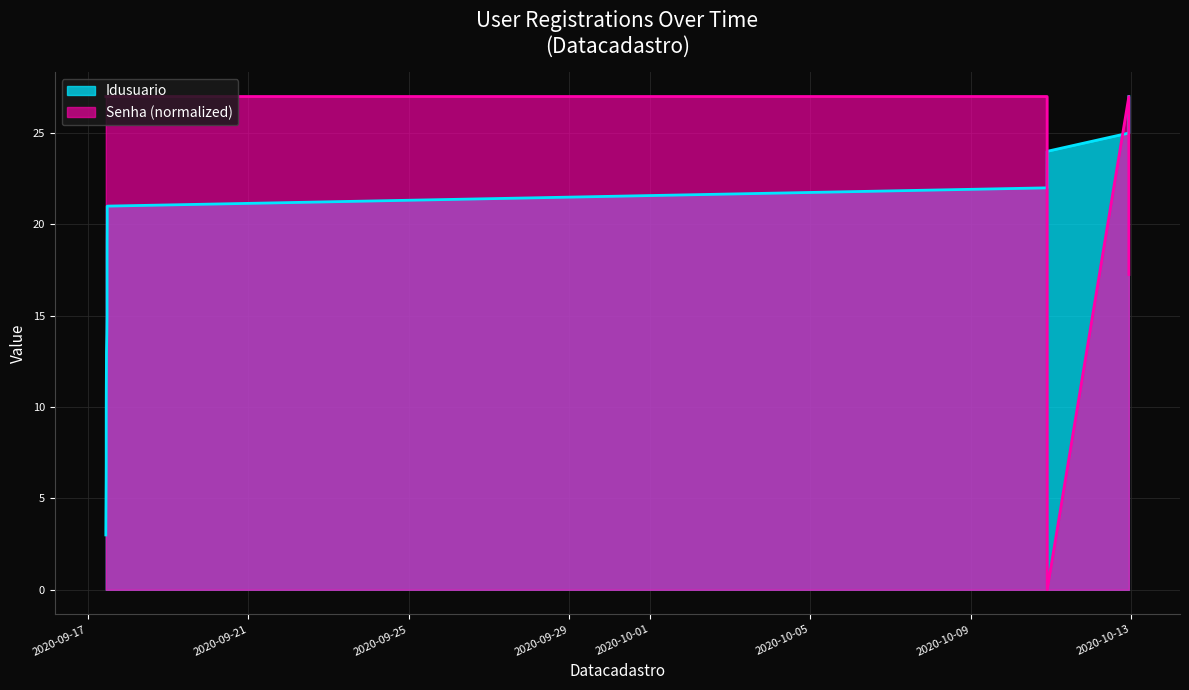

Does the chart display data point markers on the line(s)?

No